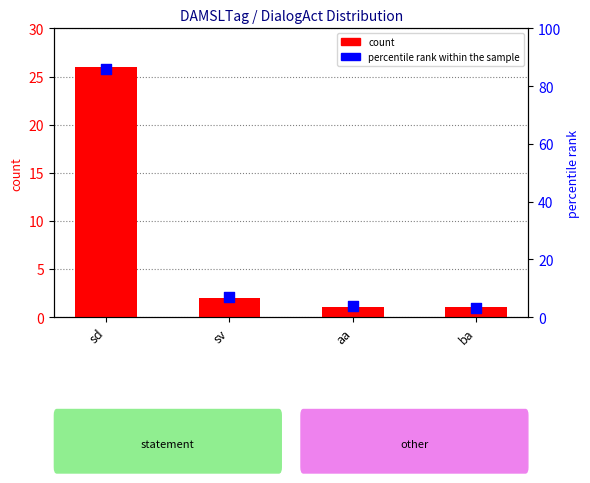

Which series contains the highest Y value?

percentile rank within the sample